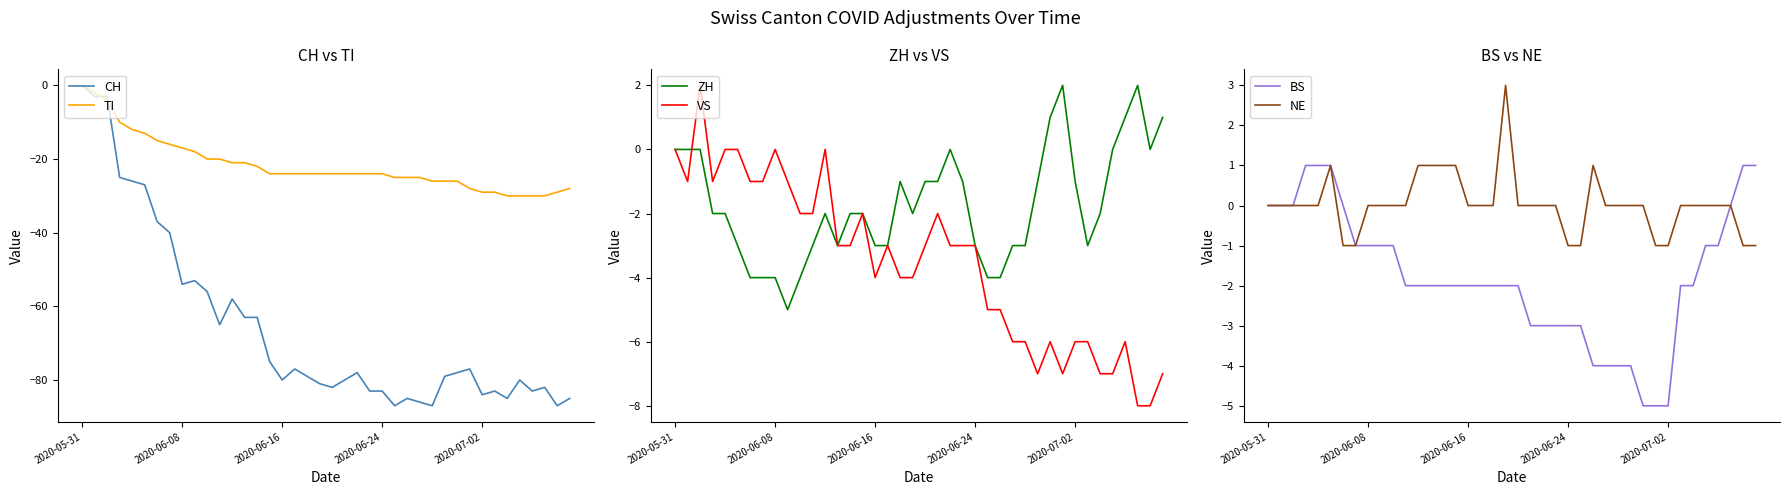

At which category does ZH reach its first local valley?

9